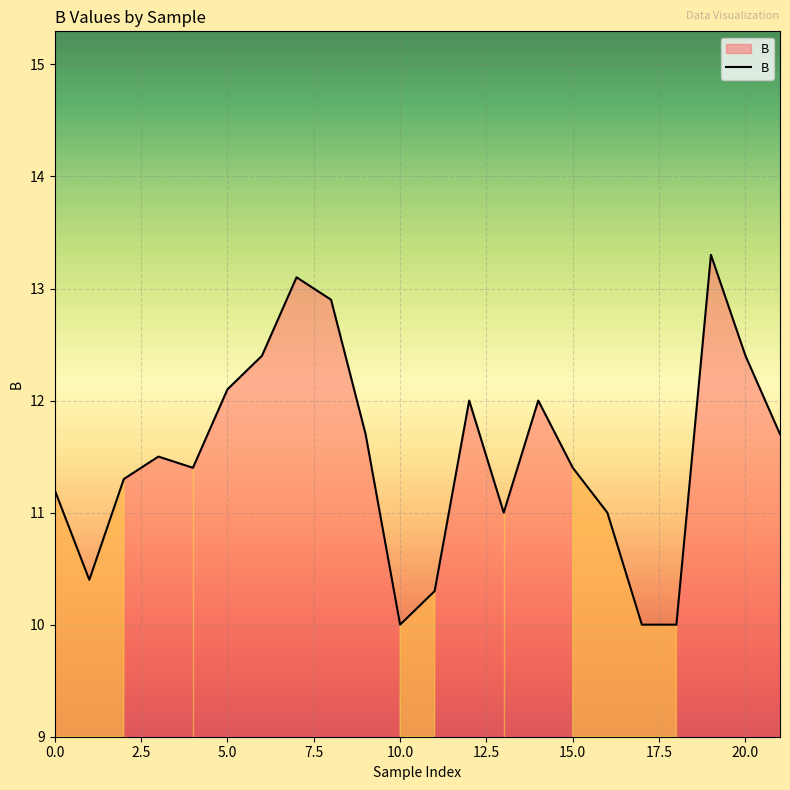

What is the difference between the maximum and minimum values?

3.3